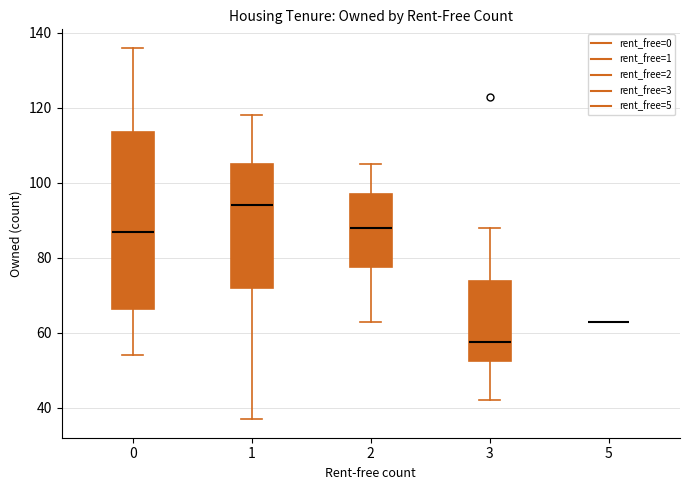

Reading left to right, read every box against the y-axis: the position of its median line, the range the box covers, and the ends of its whiskers. The values are not printed on the chart, so give them approximately, as read against the axis.

0: median 88, box 66 to 114, whiskers 54 to 136
1: median 94, box 72 to 106, whiskers 38 to 118
2: median 88, box 78 to 98, whiskers 64 to 106
3: median 58, box 52 to 74, whiskers 42 to 88
5: box collapsed to a line at 64, whiskers 64 to 64